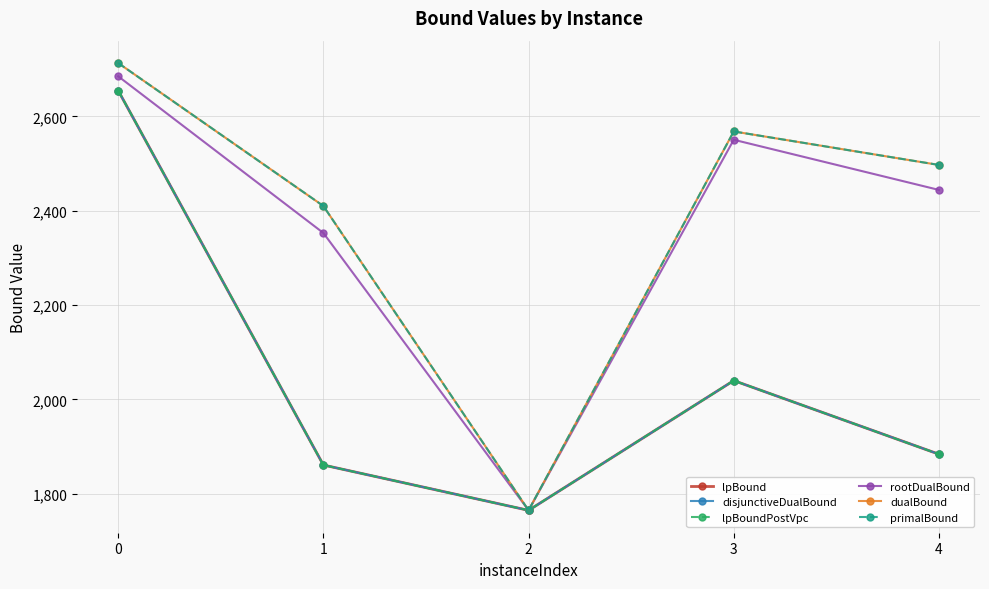

What is the total value across all series at 0?

16075.1